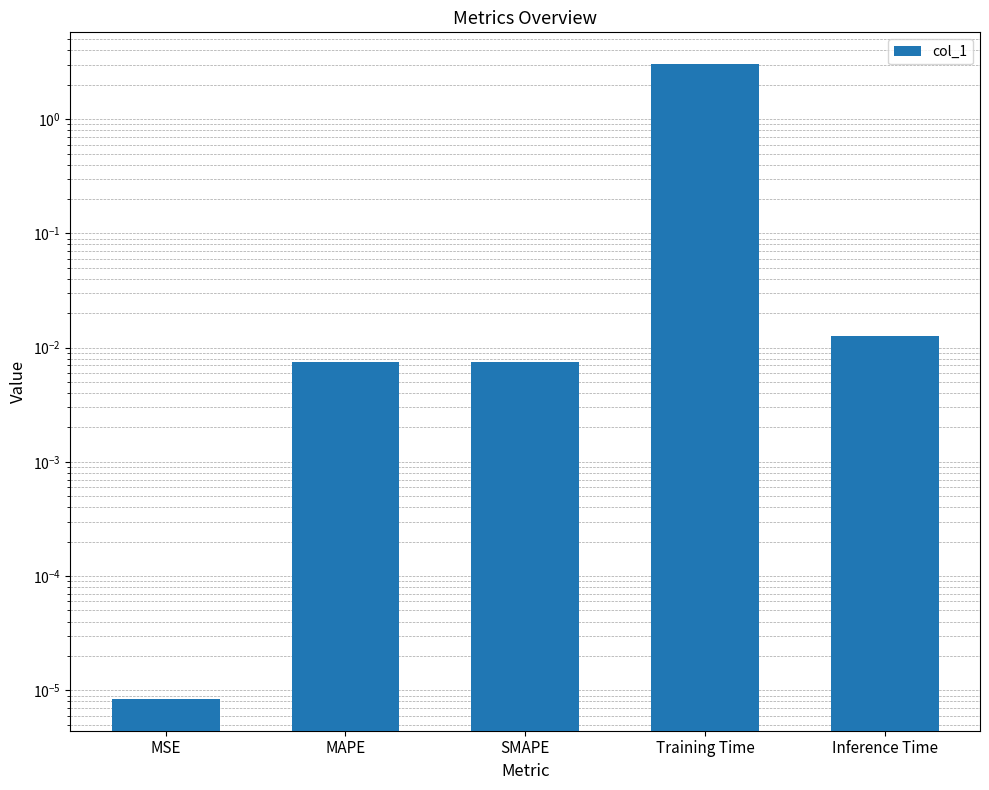

How many distinct data groups are displayed?

1